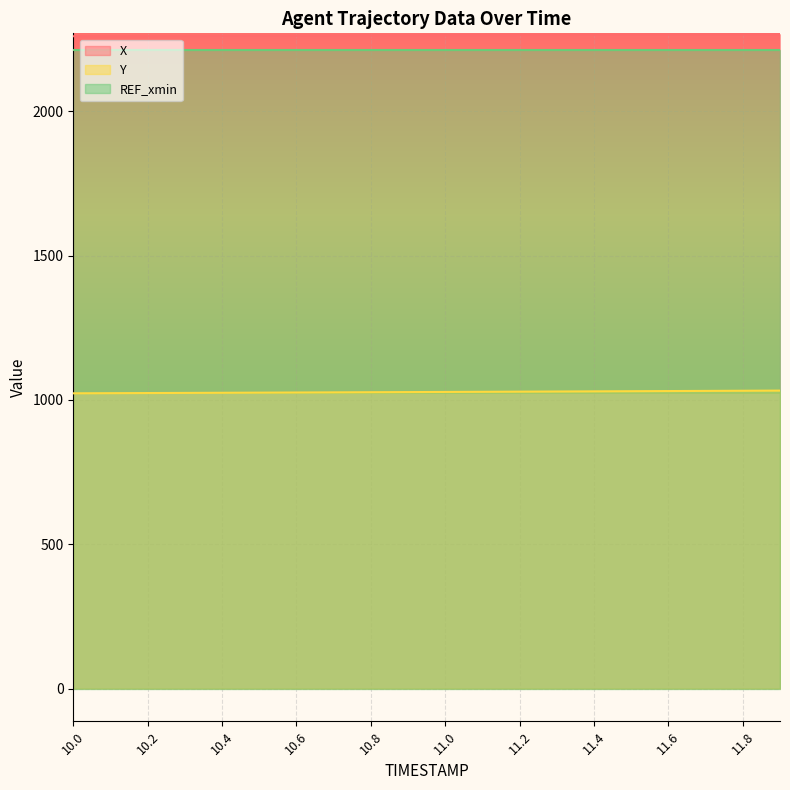

Which series changed the most between 10.2 and 10.6?

Y